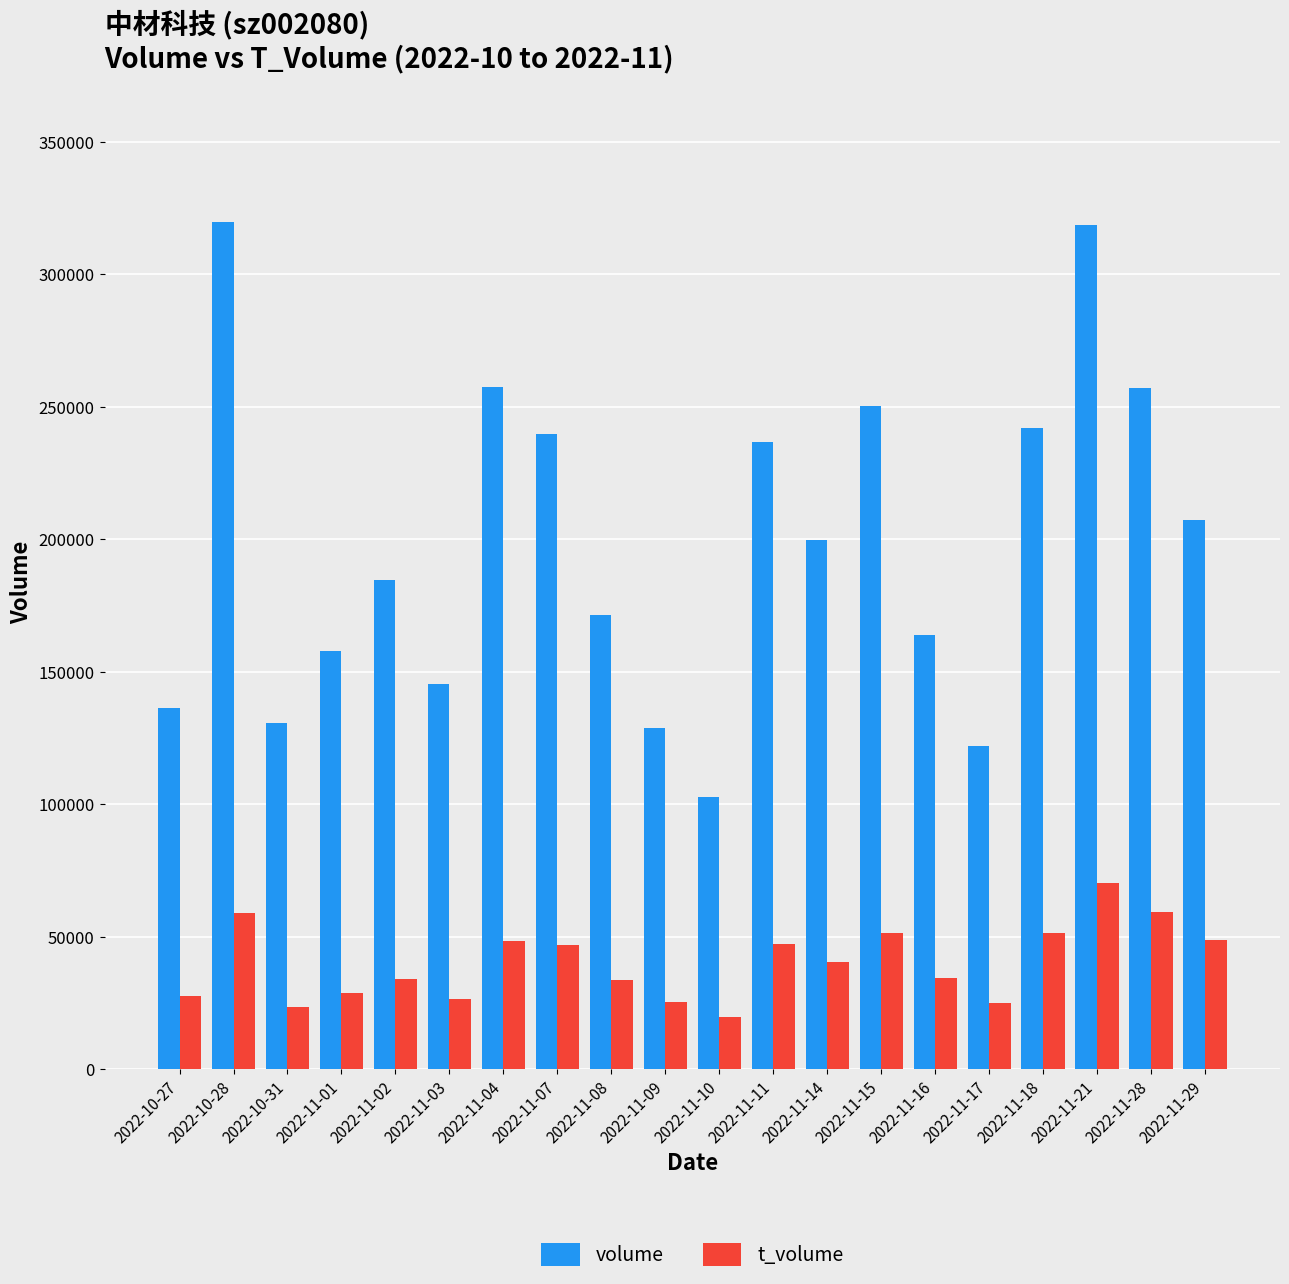

What is the spread (max minus min) of values at 2022-11-07?

193014